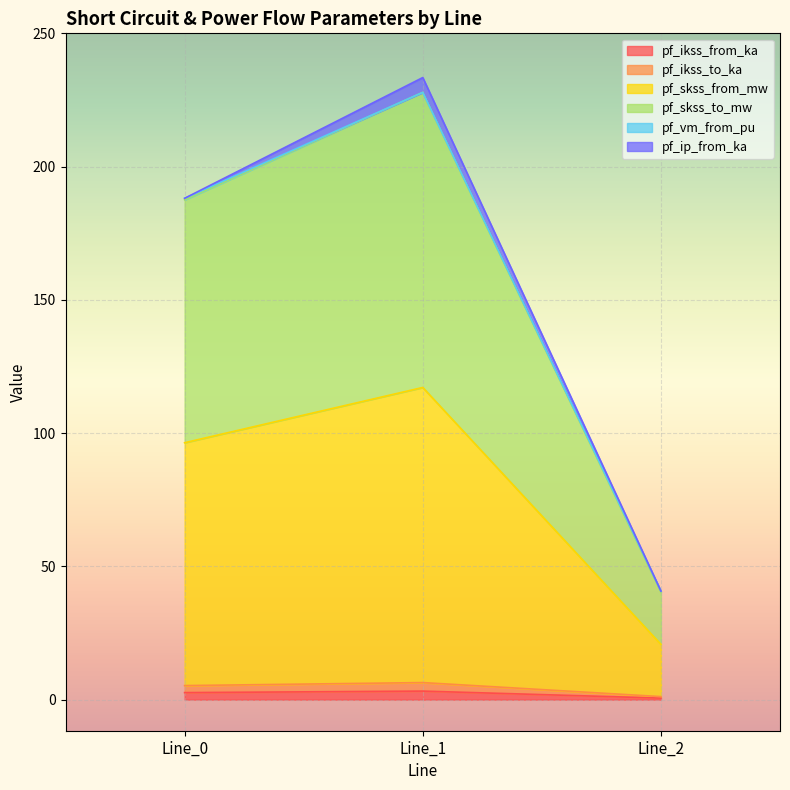

Which series changed the most between Line_1 and Line_2?

pf_skss_to_mw